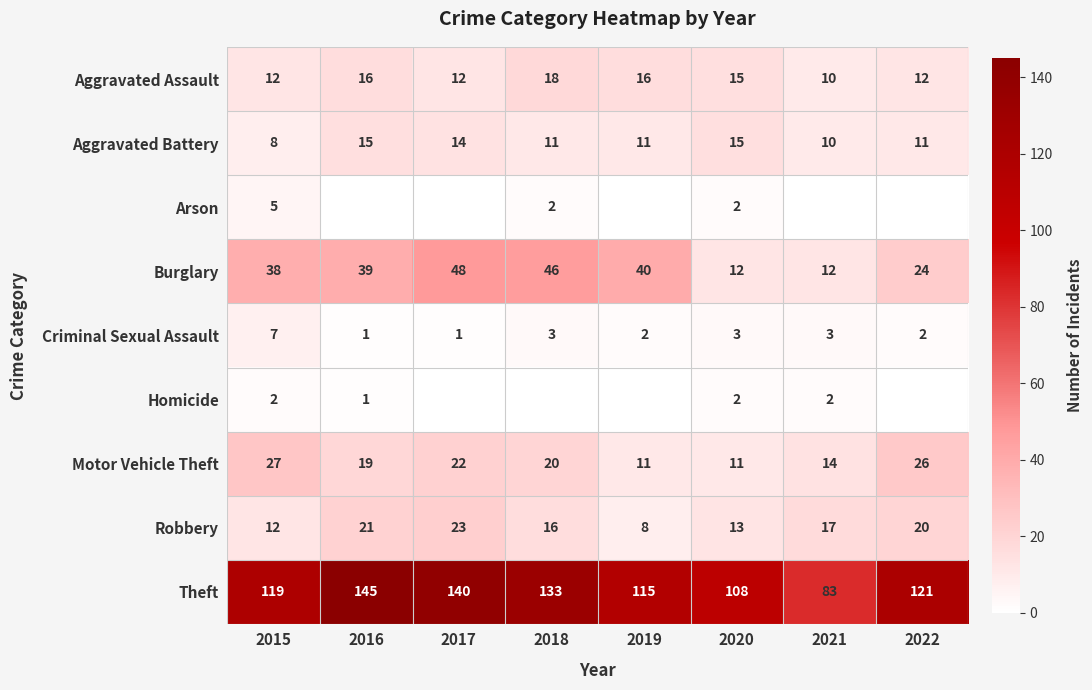

At which category is the sum across all series the highest?

2017